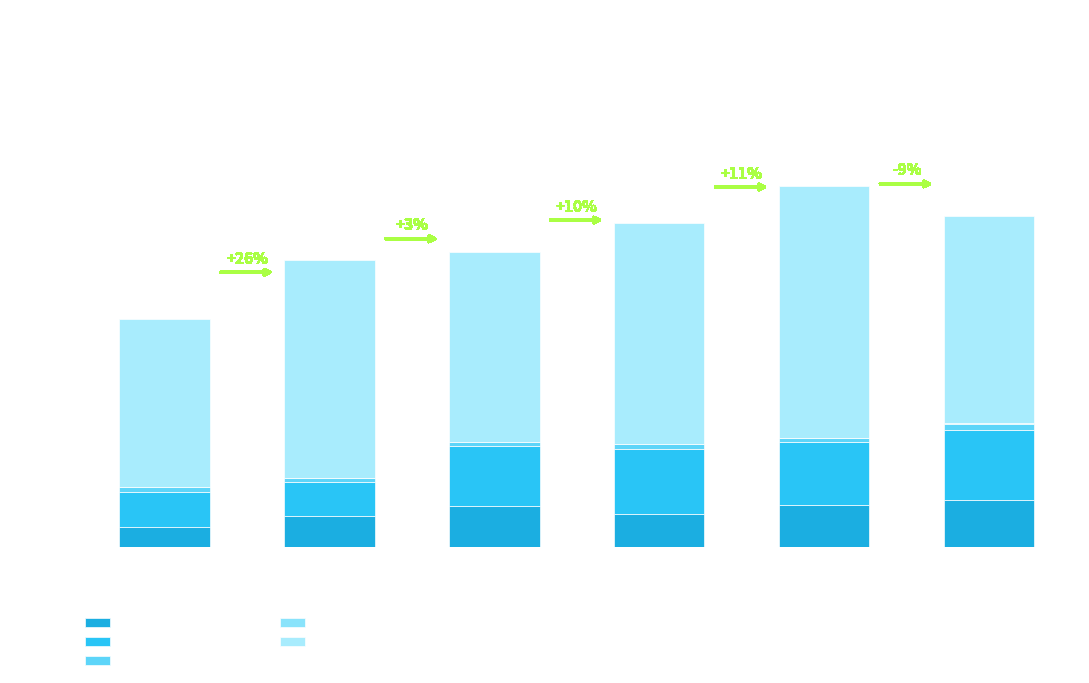

True or false: Aggravated Assault has a value of 71 at 2016.

True